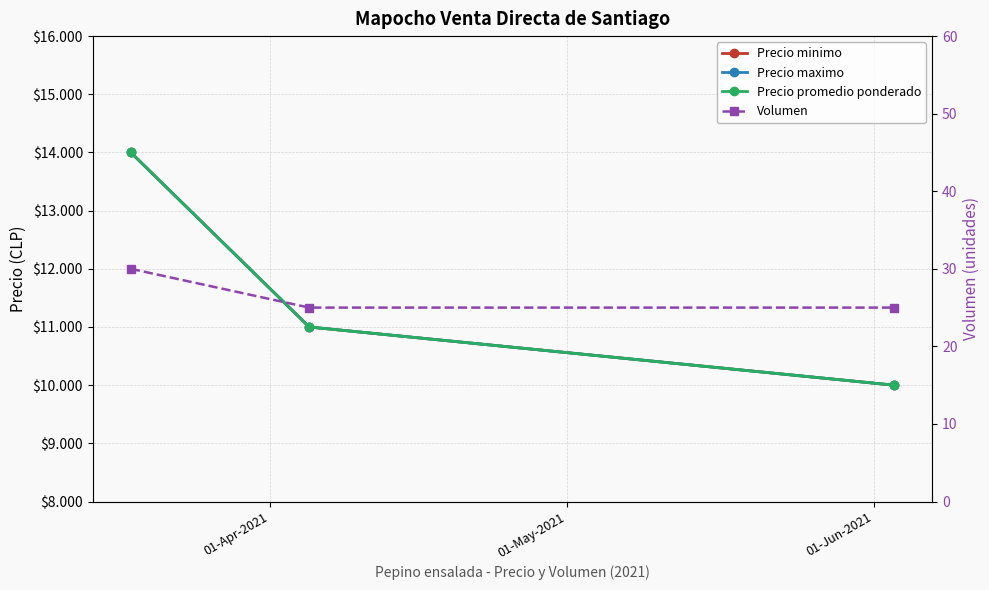

Is the value of Precio promedio ponderado at 01-May-2021 greater than the value of Precio minimo at 01-Apr-2021?

No